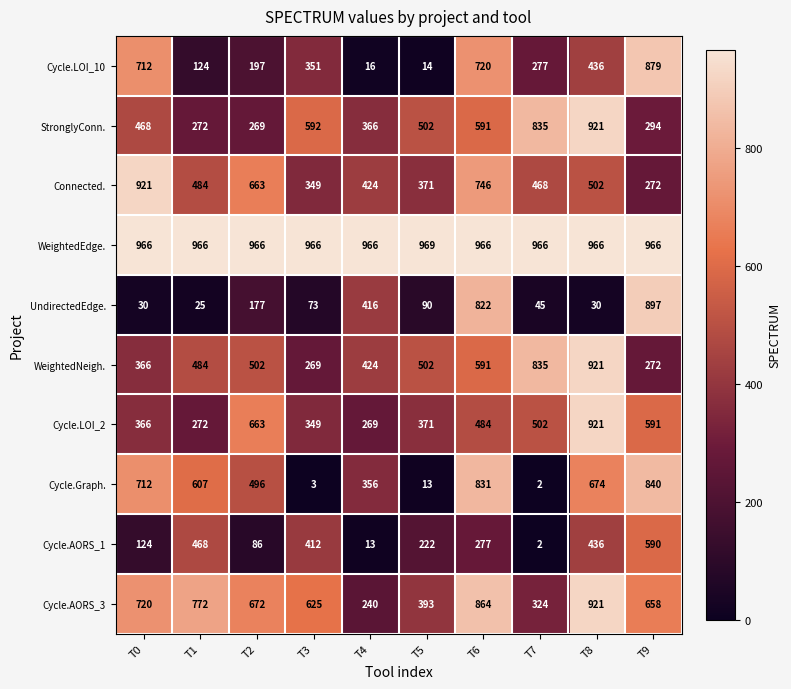

What value does the Connected. series have at T4, to the nearest 10?

420